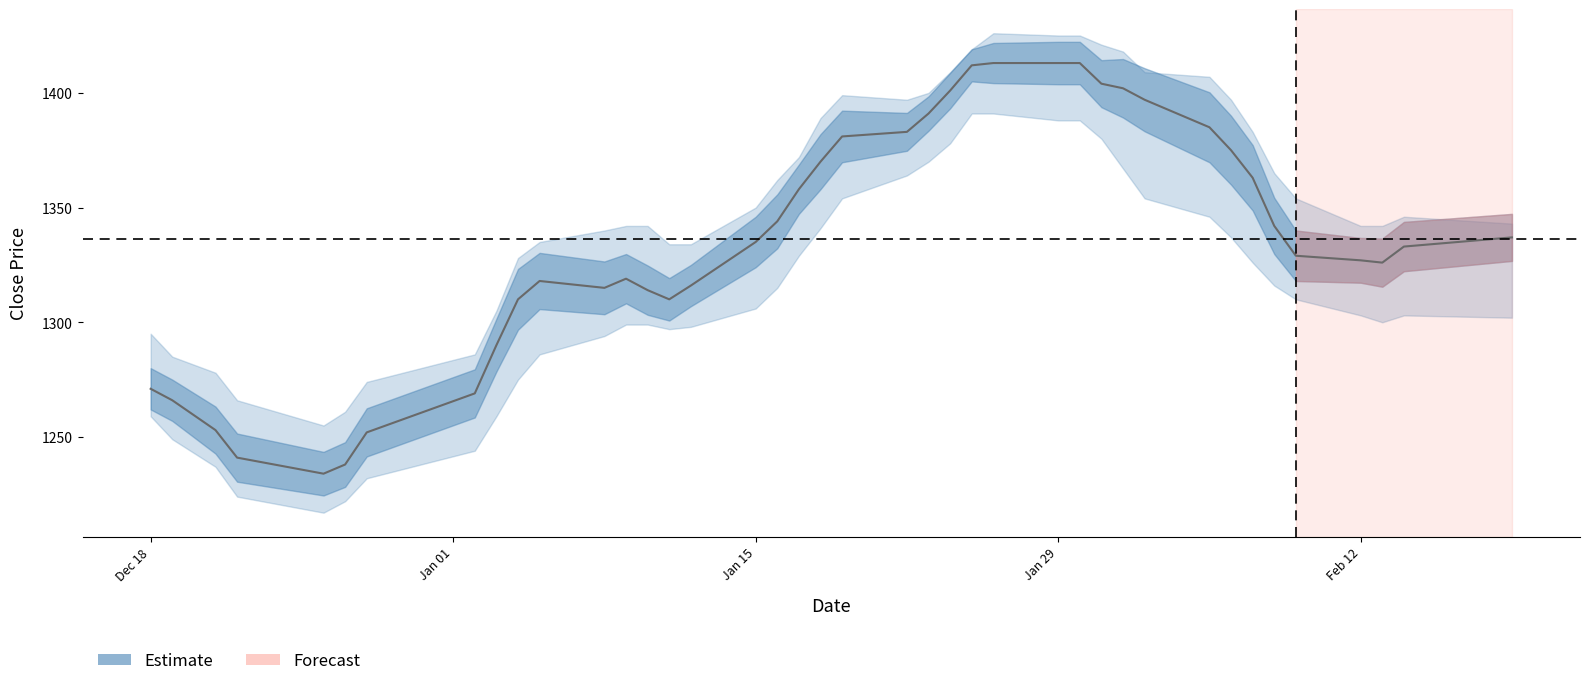

True or false: the data has more than 0 interior local peaks.

True